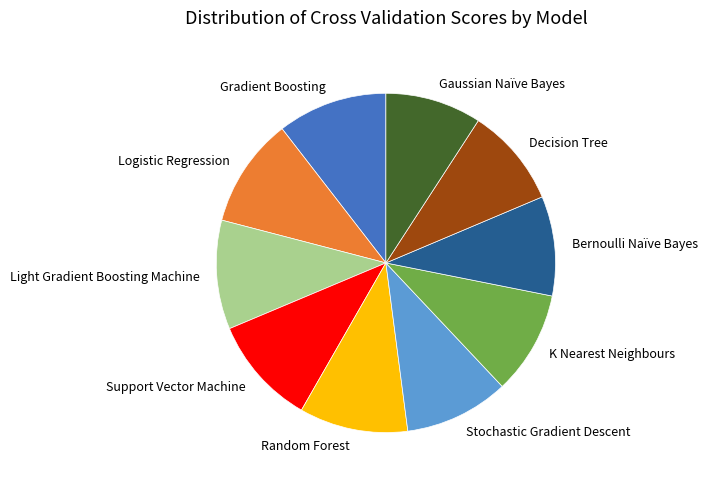

The Gaussian Naïve Bayes slice represents 9% of the pie. True or false?

True